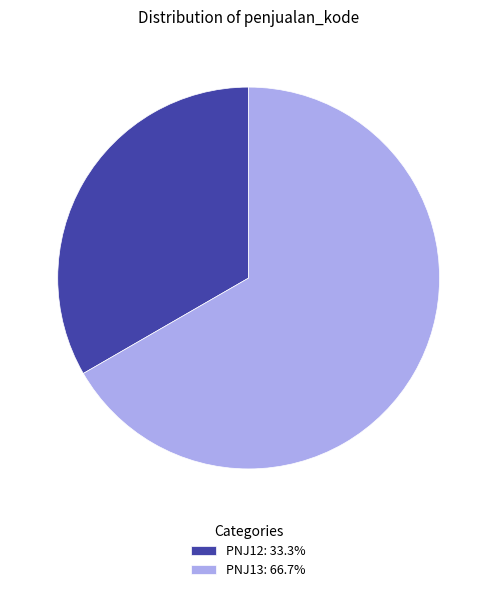

Which category has the smallest portion of the pie?

PNJ12